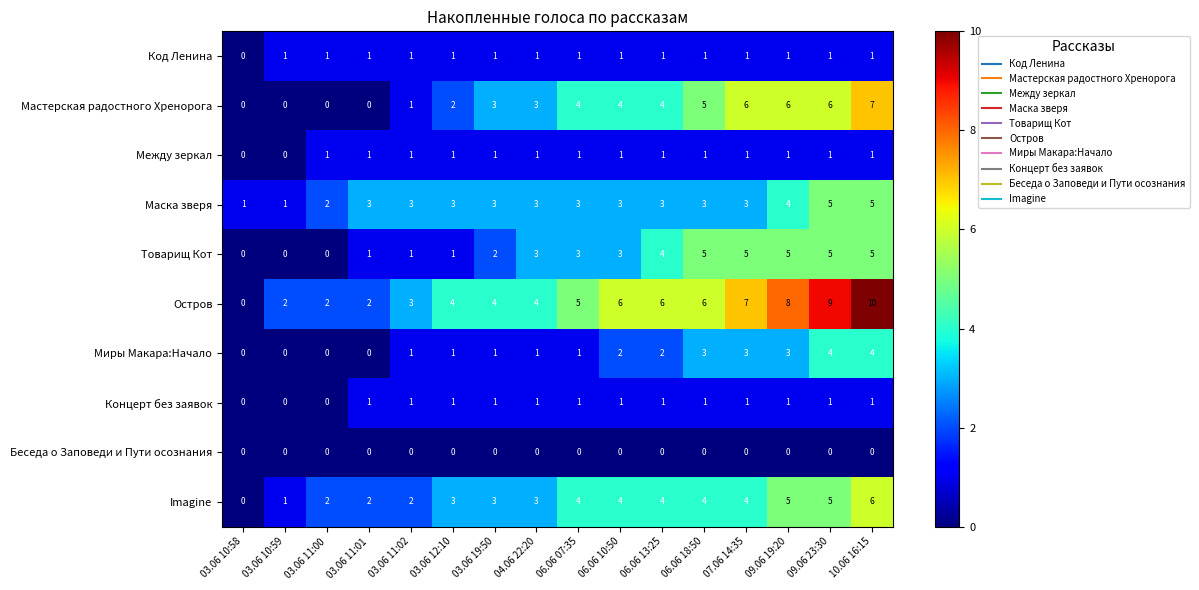

The Товарищ Кот series shows 1 at 03.06 19:50. True or false?

False